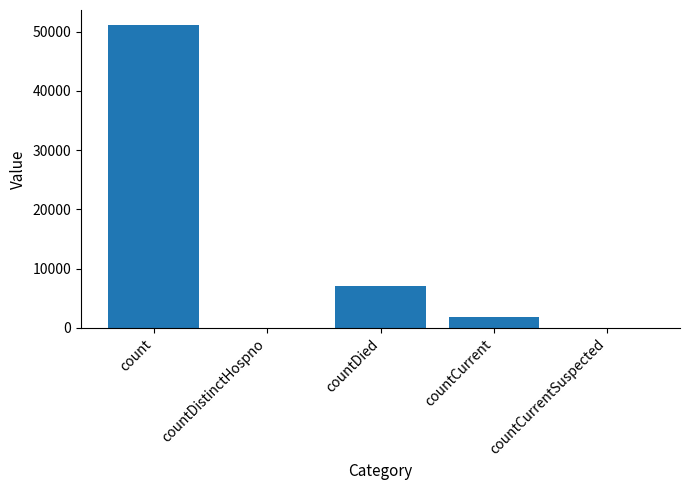

What is the change in value from countDistinctHospno to countCurrent?

+1772